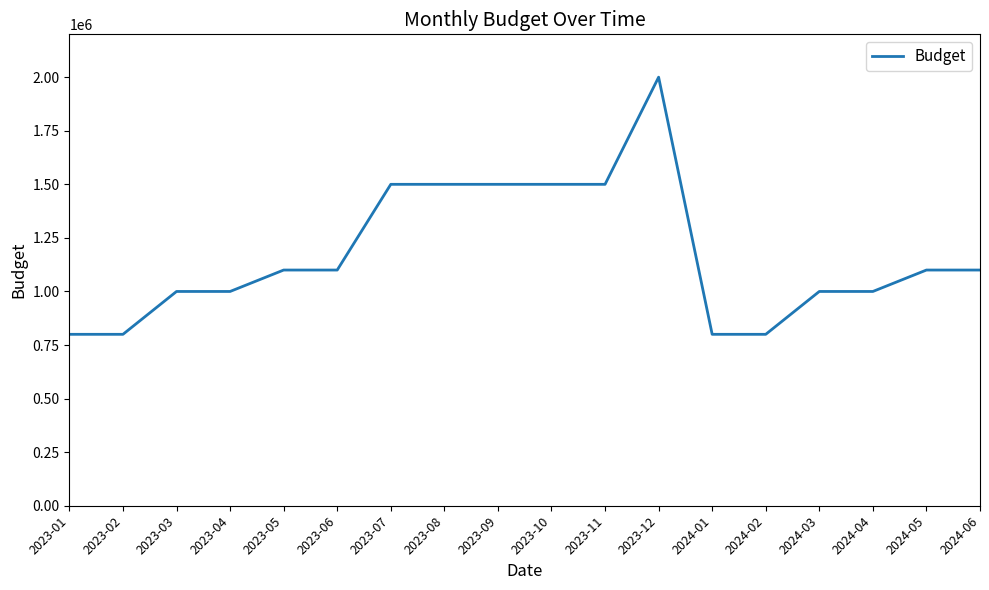

How many values are below 1100000?

8